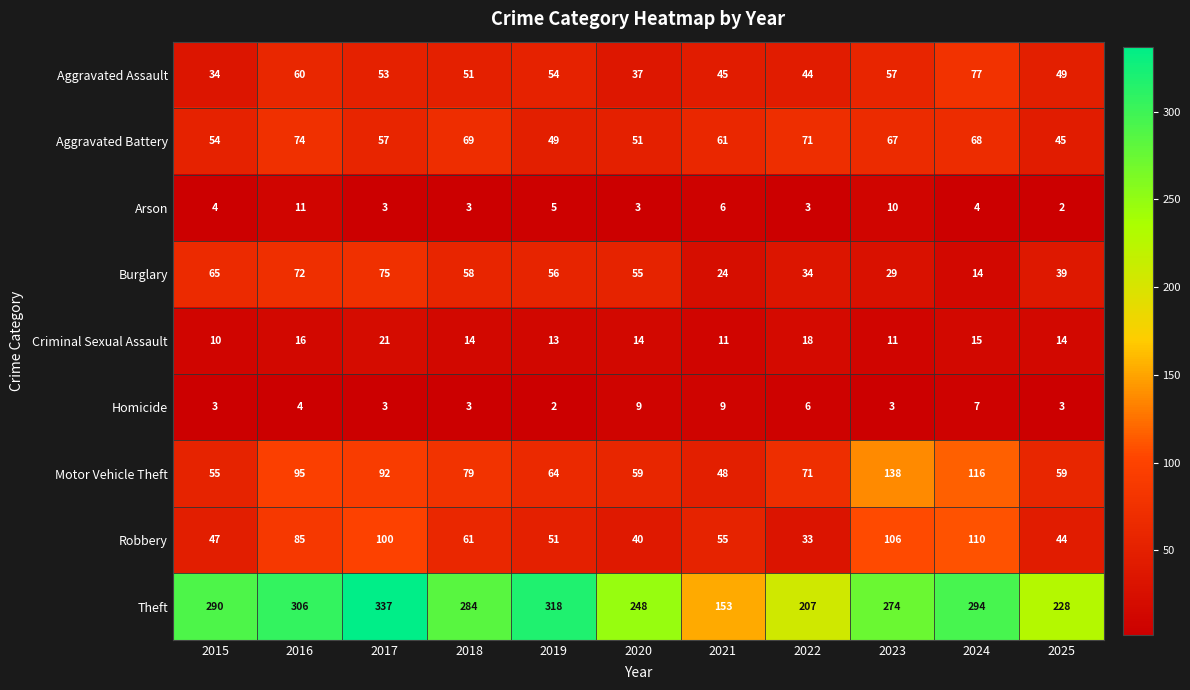

At how many categories does at least one series exceed 99?

11